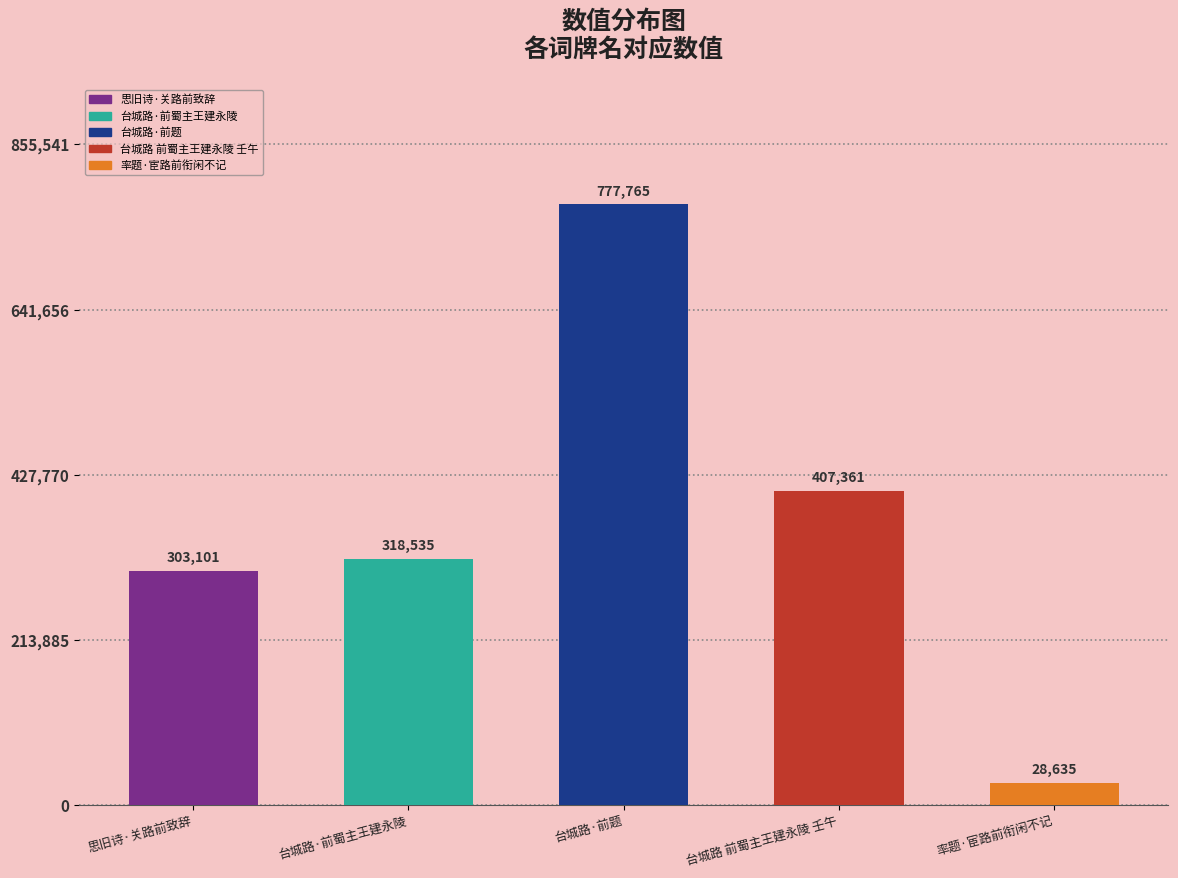

At which category does the chart reach its peak across all series?

台城路·前题